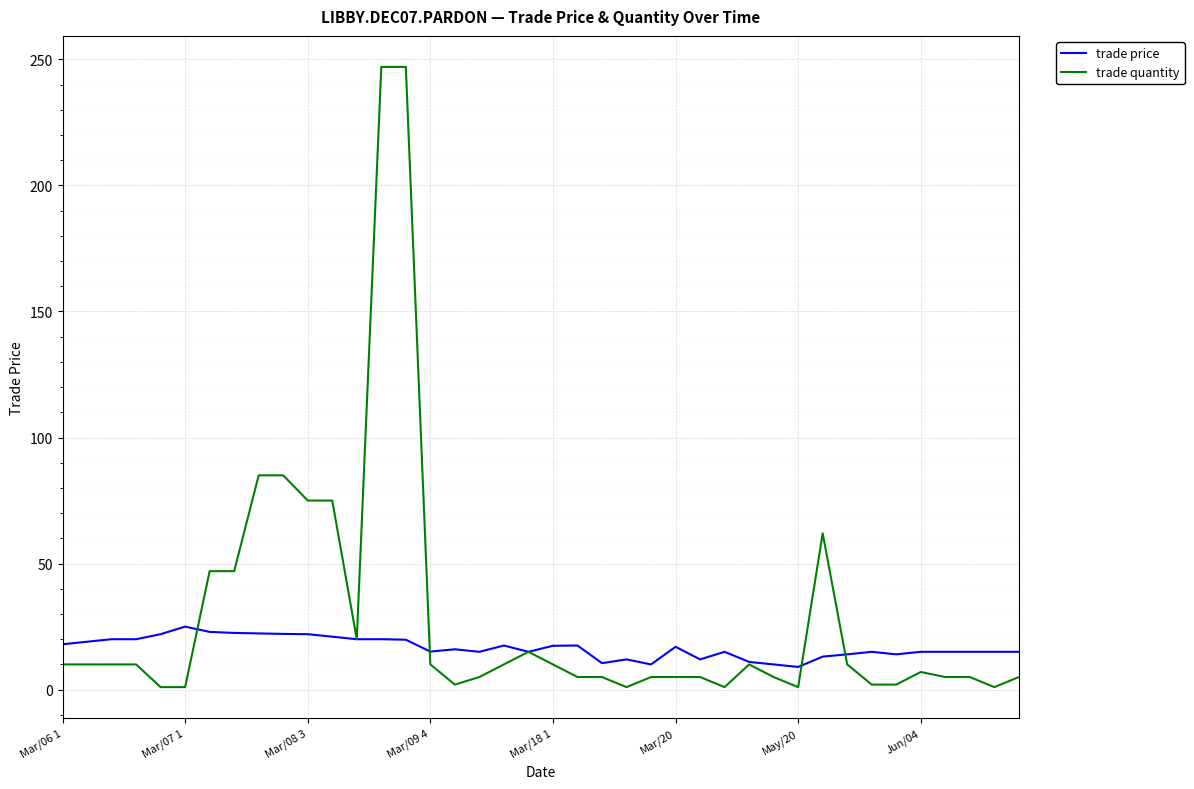

Which series has the largest total across all categories?

trade quantity